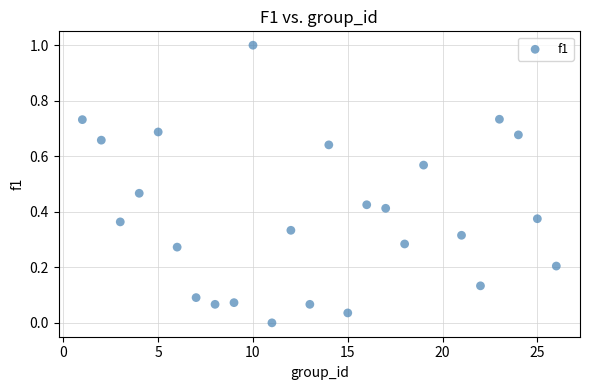

What is the range of X values (max minus min)?

25.0